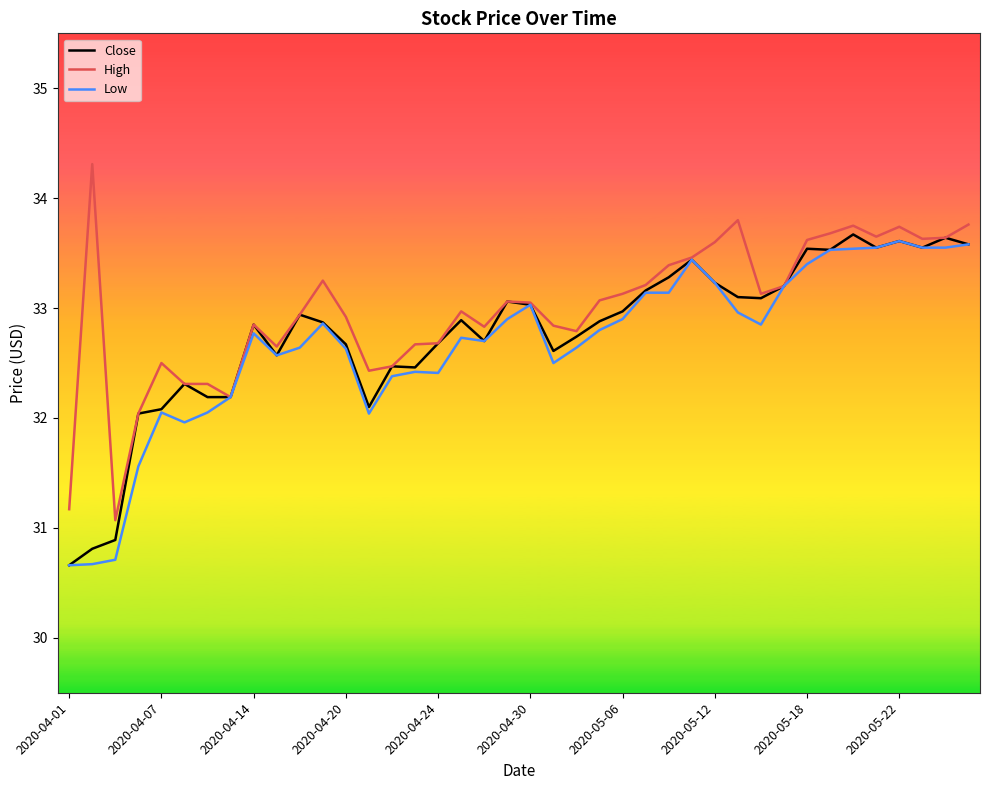

What are all the series names shown in the legend?

Close, High, Low